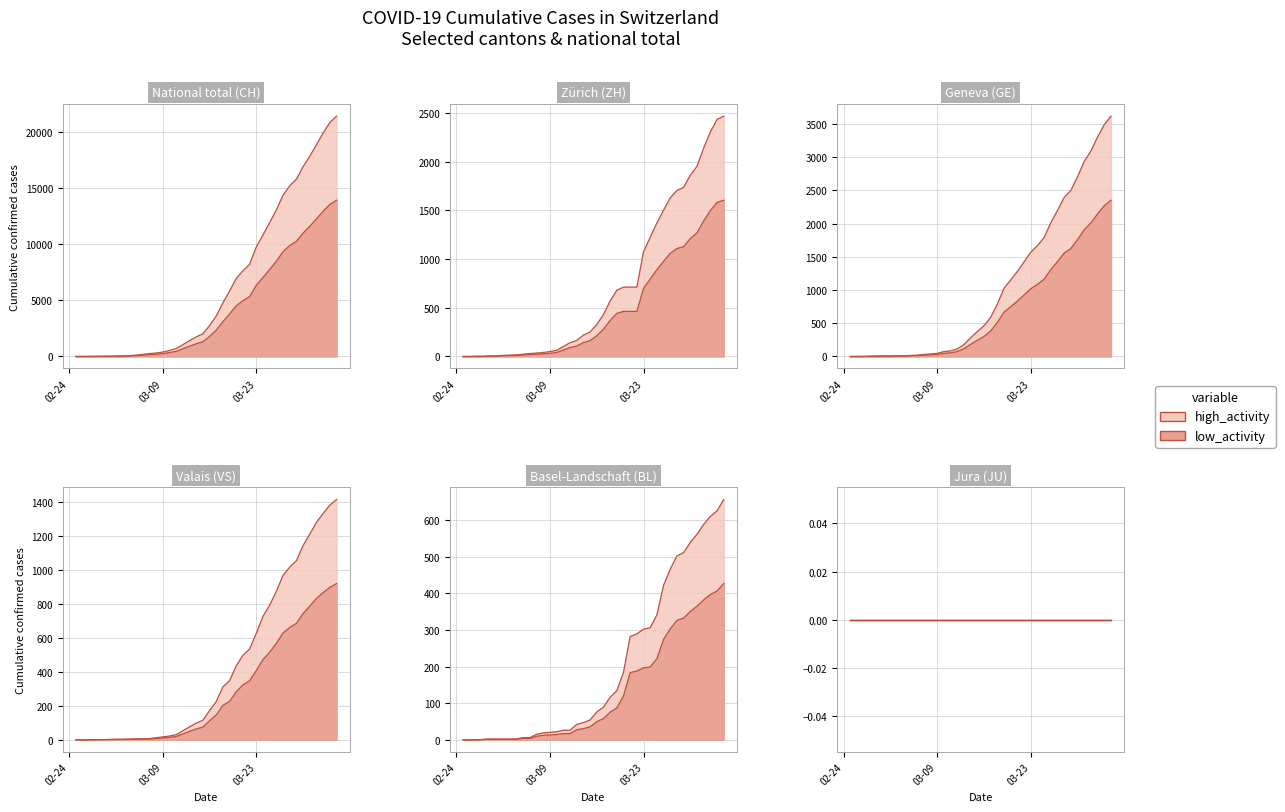

What is the sum of the GE values at 2020-03-17 and 2020-02-29?

386.1